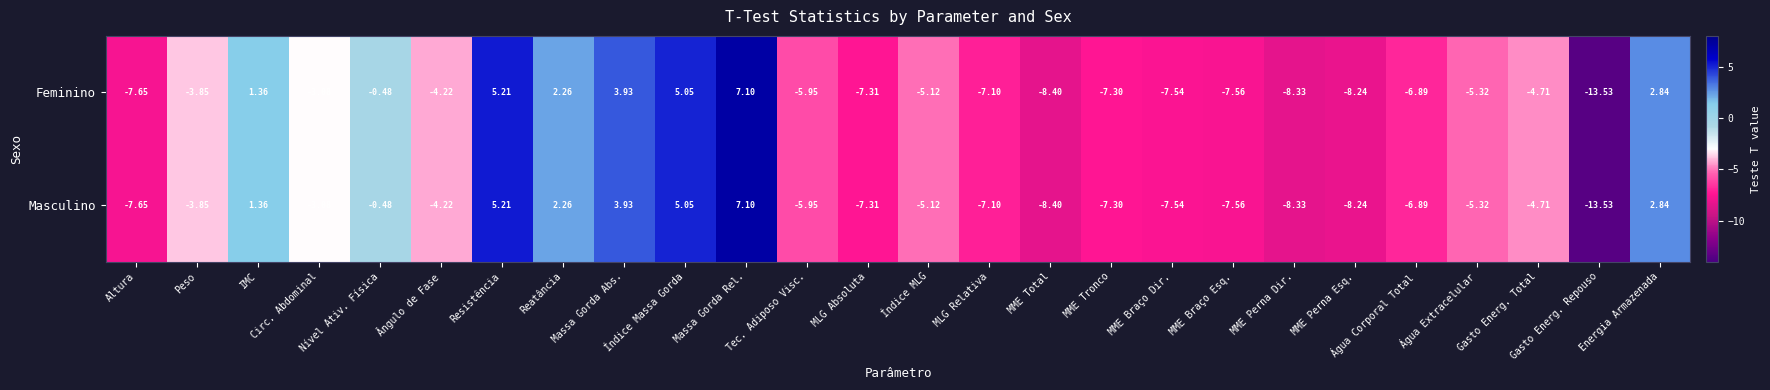

Count the number of data series in this chart.

2